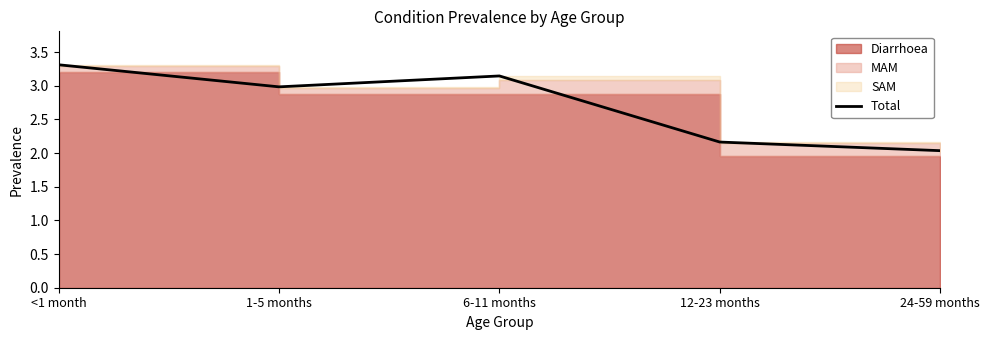

Reading right to left, list all the values displayed in this chart.

24-59 months=2.0	12-23 months=2.2	6-11 months=3.1	1-5 months=3.0	<1 month=3.3